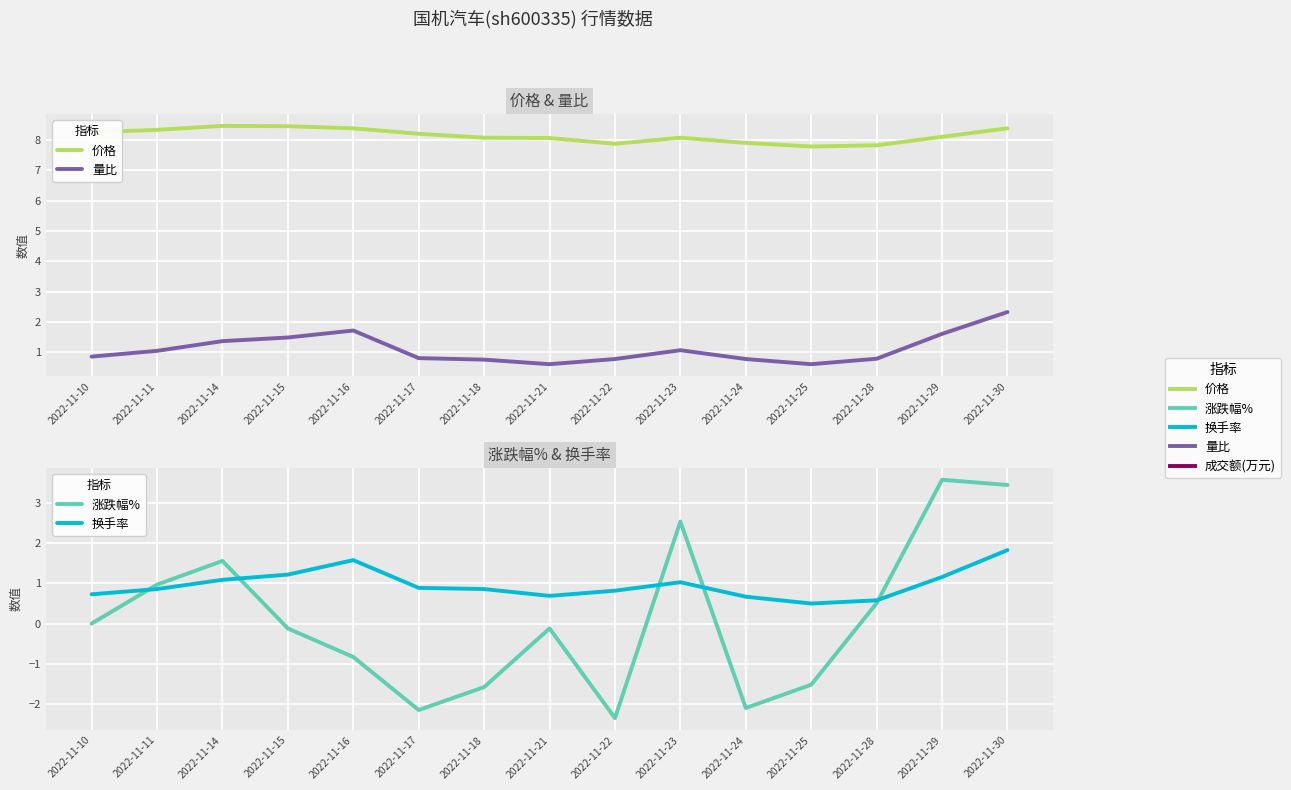

Which label corresponds to the smallest value in the chart?

2022-11-22